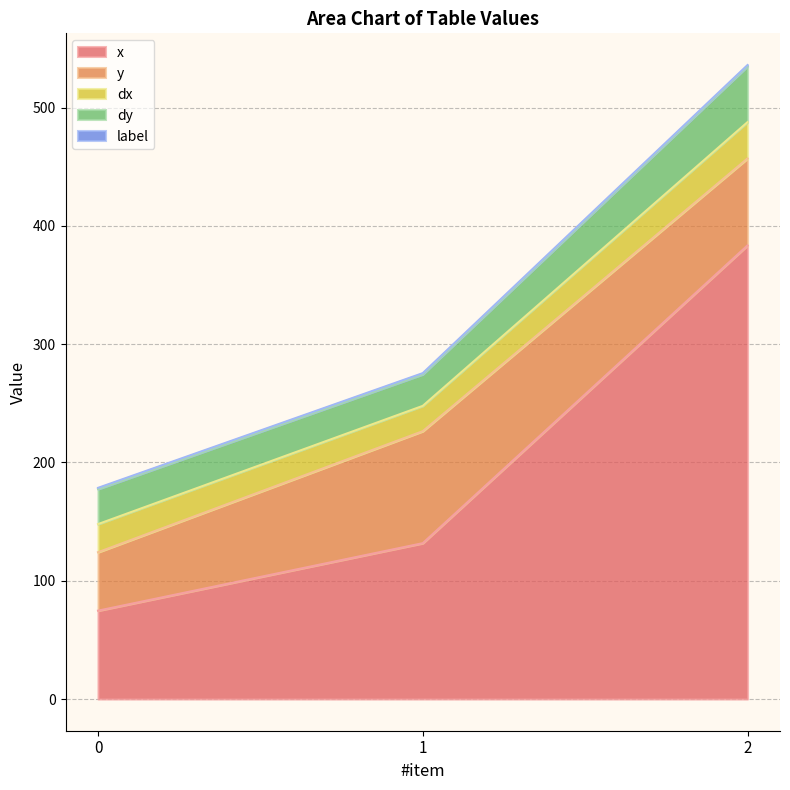

Reading left to right, transcribe all the data shown in this chart.

x: 74.7	131.8	383.5
y: 49.4	94.7	73.5
dx: 23.8	21.4	30.7
dy: 29.6	26.7	47.3
label: 1.0	1.0	1.0